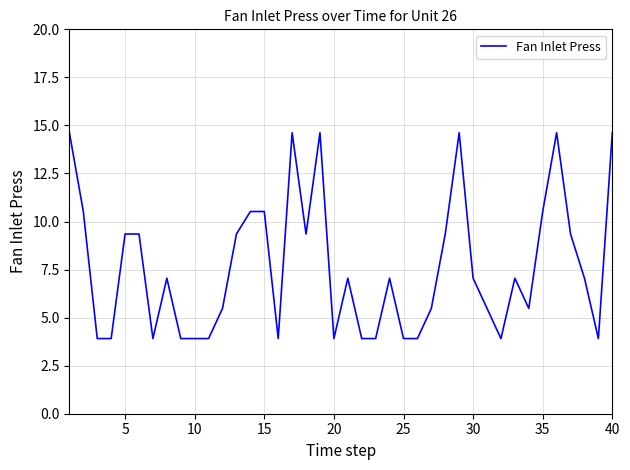

What is the greatest value displayed?

14.6